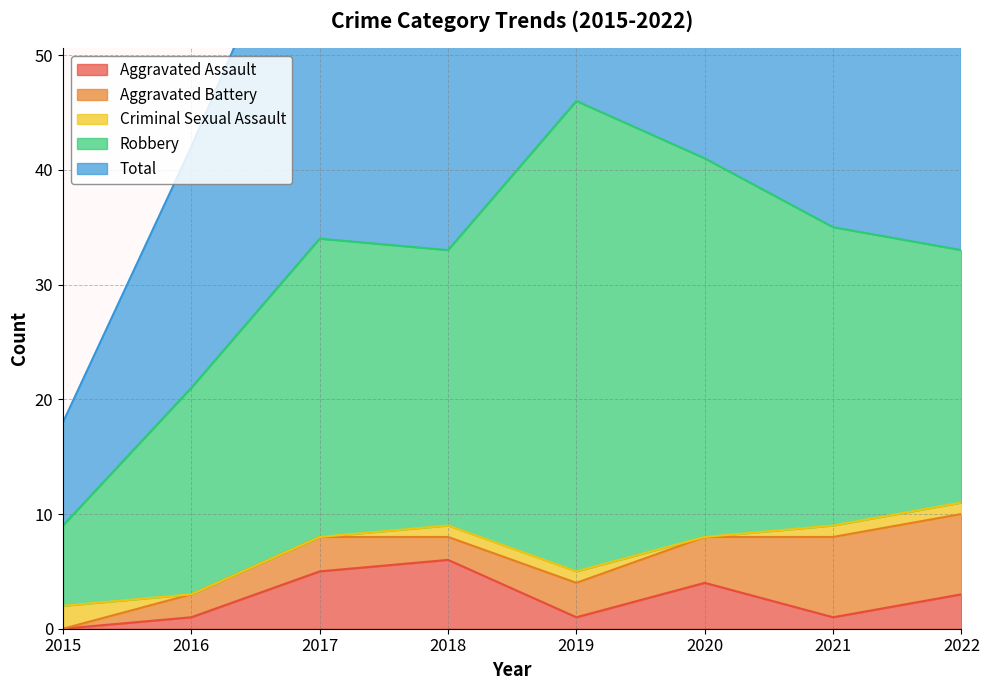

True or false: Total and Robbery intersect in this chart.

False